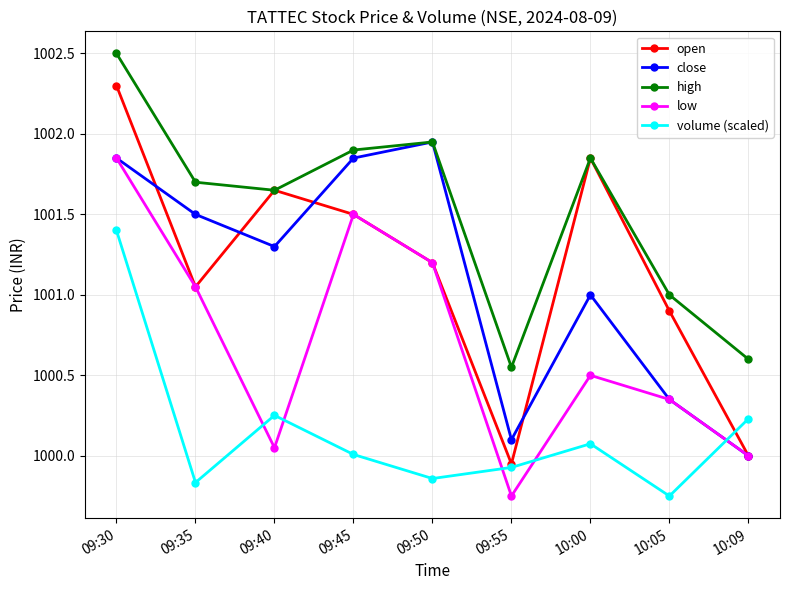

True or false: open has more than 1 interior local peaks.

True